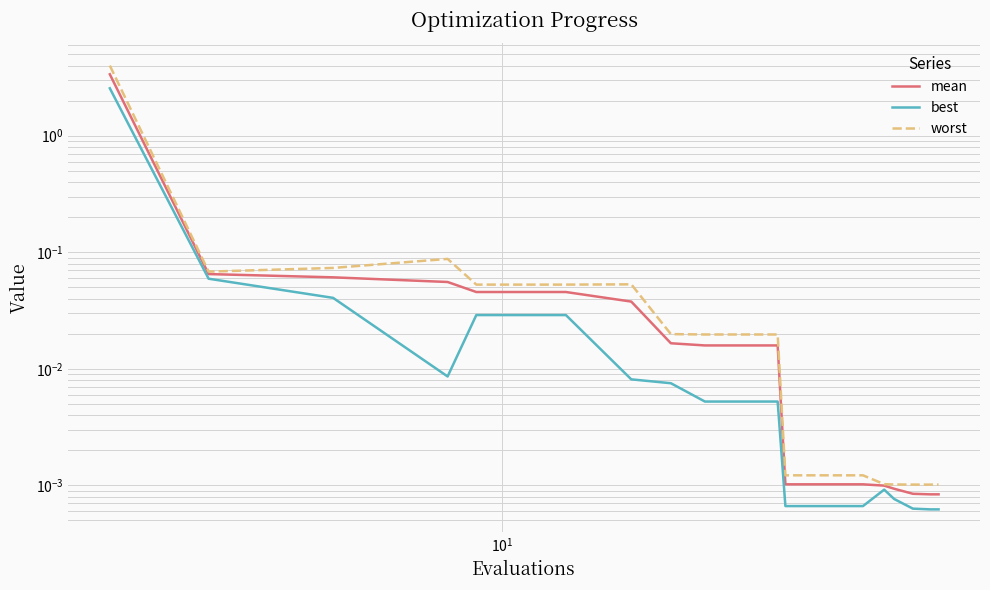

The worst series shows 0.1 at 5. True or false?

False